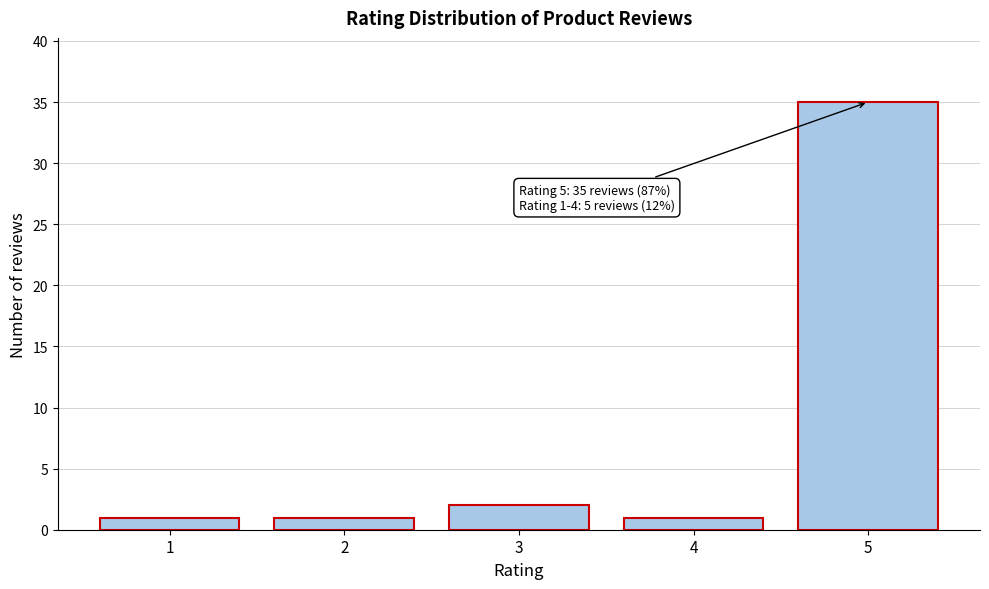

Reading left to right, what are all the values shown in this chart?

1=1	2=1	3=2	4=1	5=35